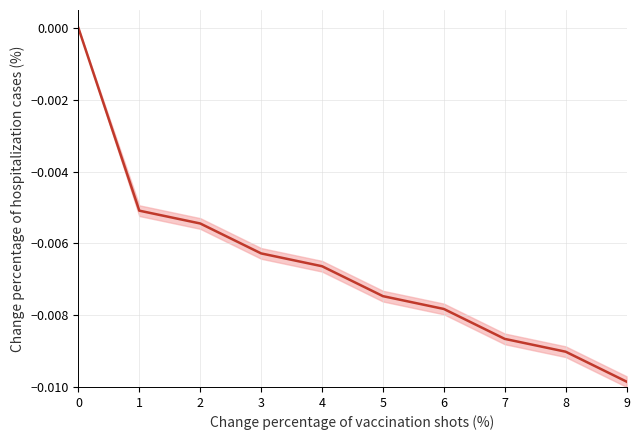

How many negative values are there?

9